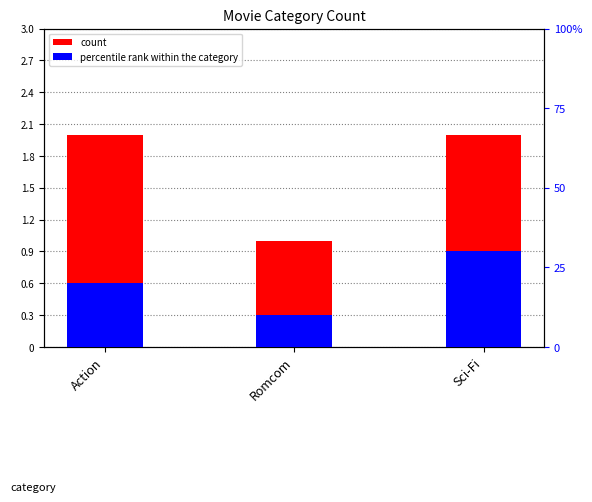

At which label is count closest to 1?

Romcom